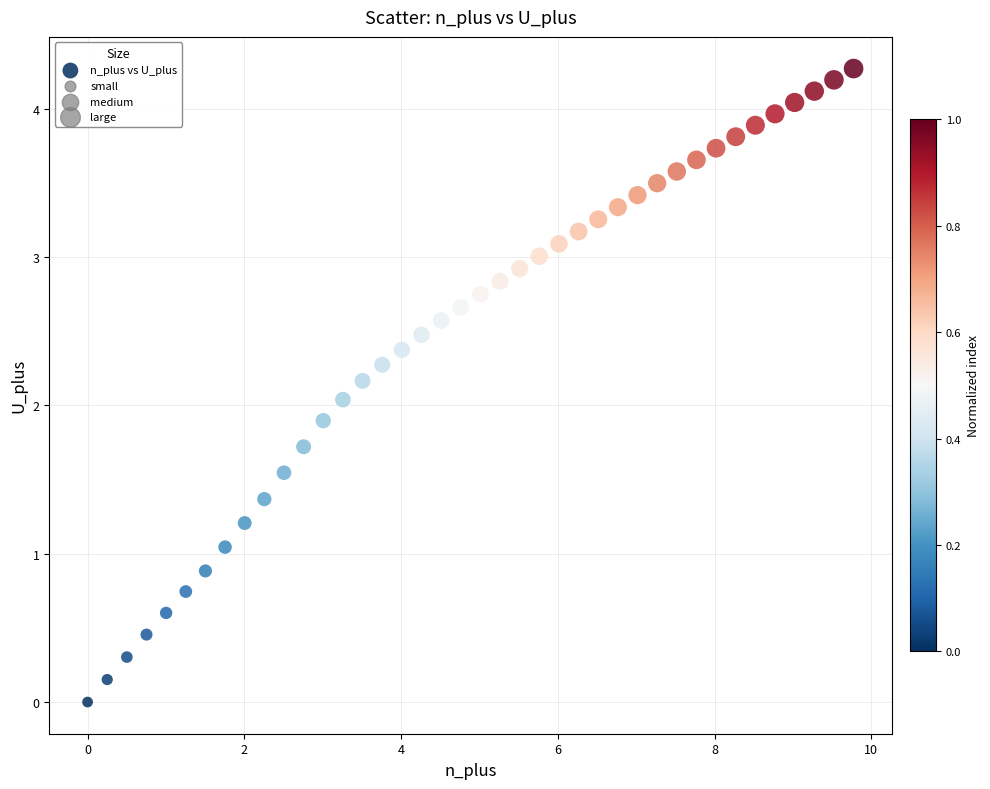

What is the range of X values (max minus min)?

9.8